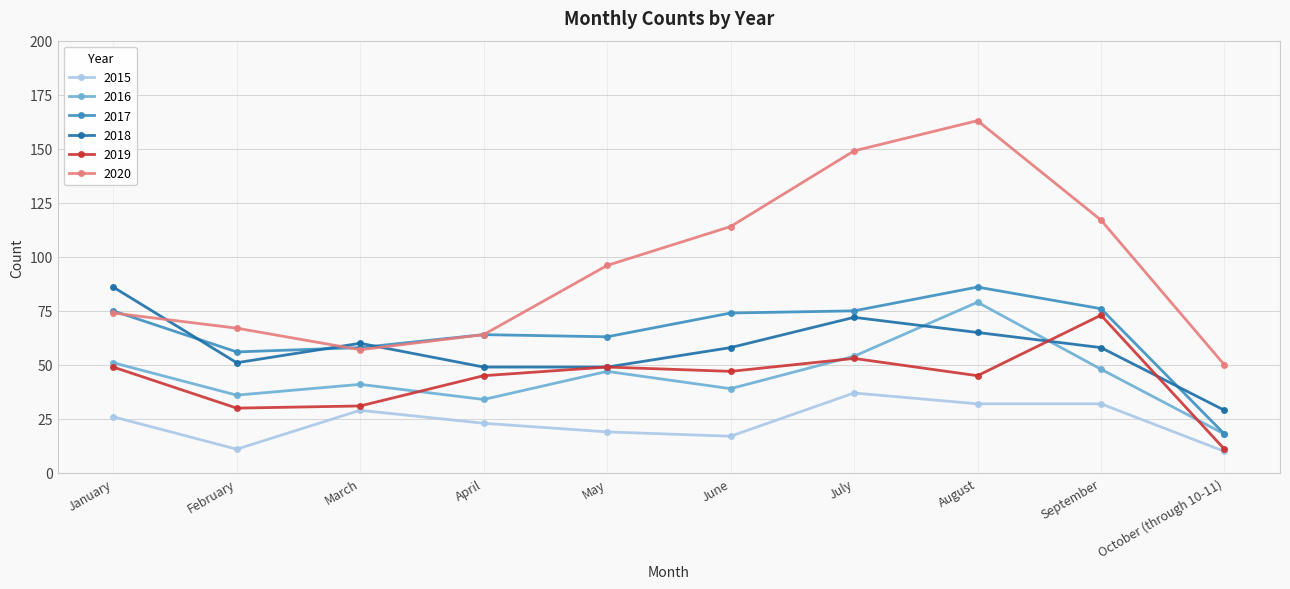

Count the number of categories in the chart.

10